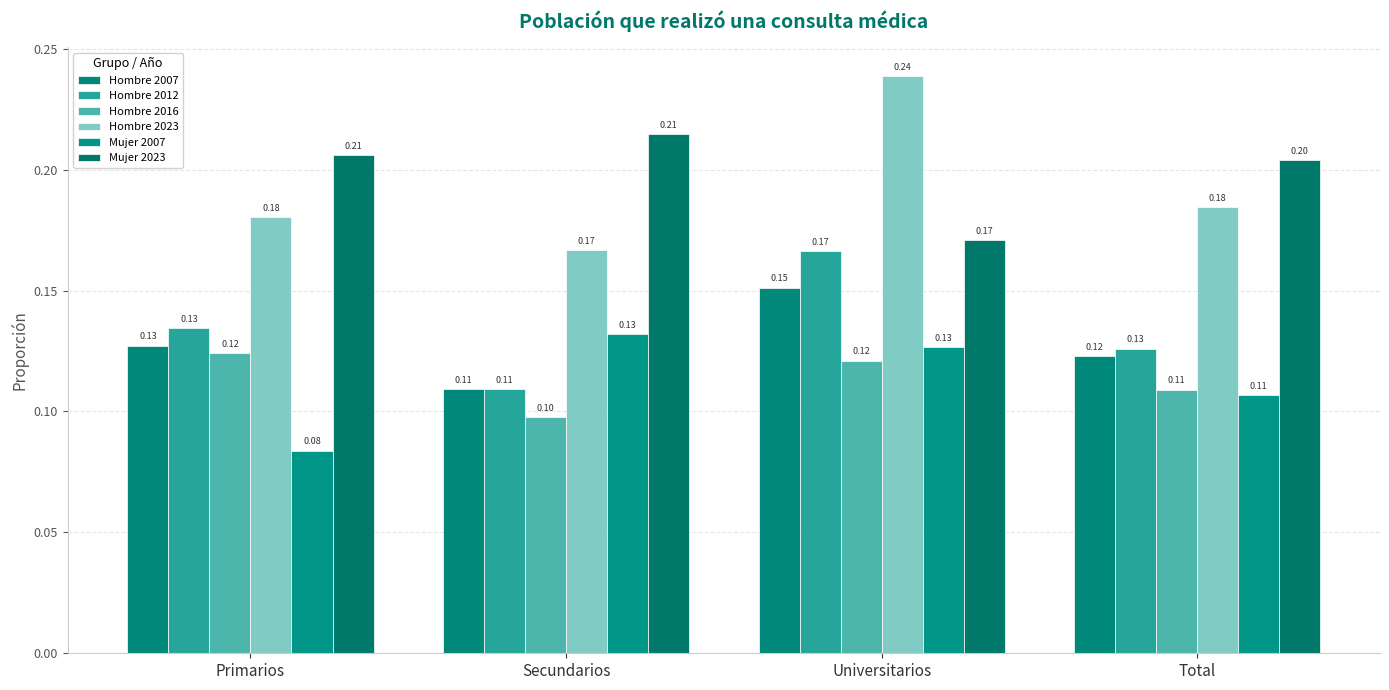

What is the label of the 1st bar from the left?

Primarios